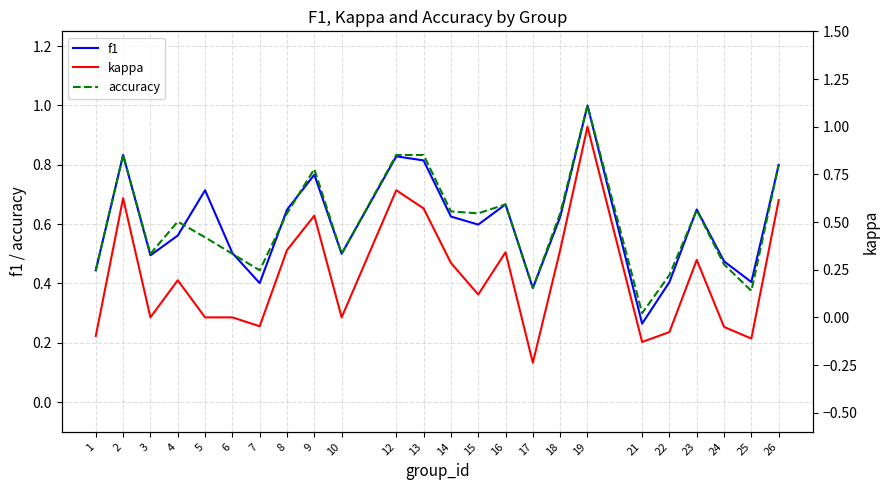

Does the chart display data point markers on the line(s)?

No